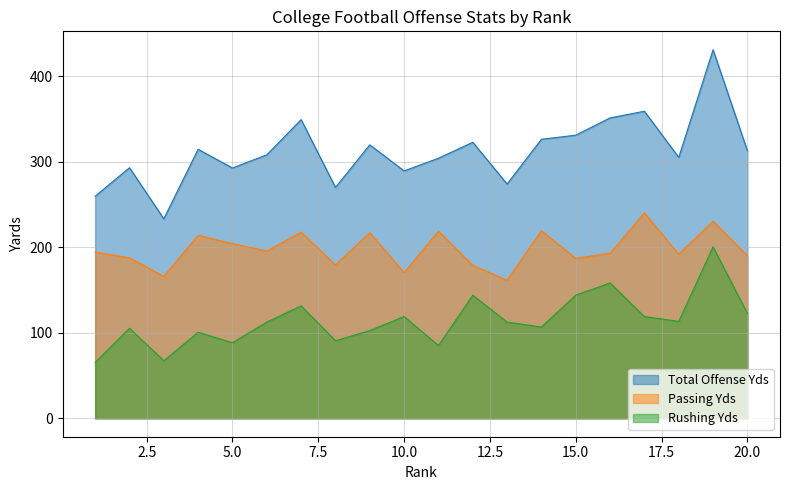

True or false: Passing Yds has a value of 219.5 at 14.

True